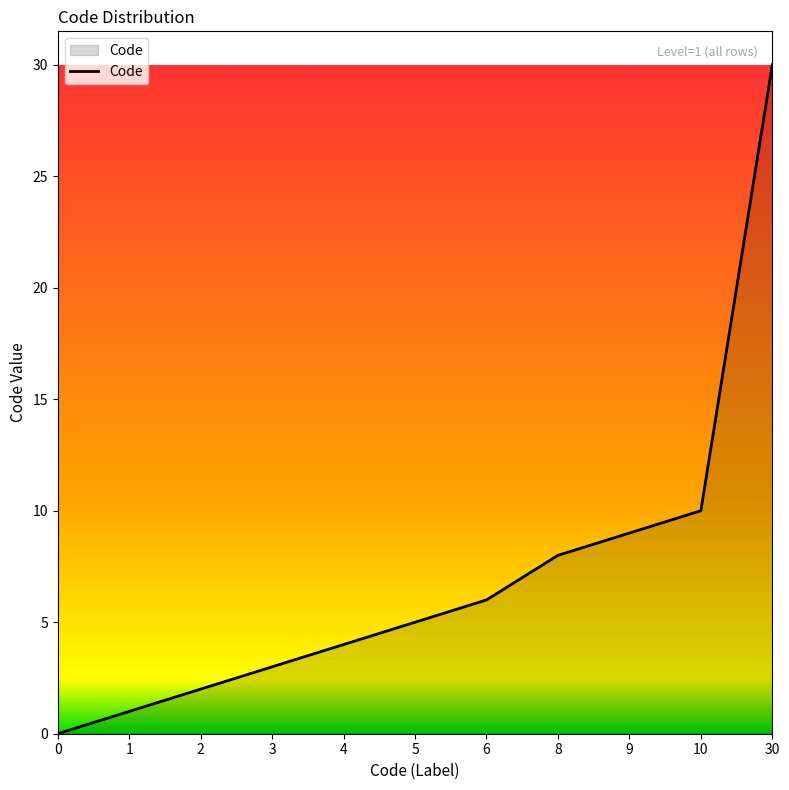

Where is the data nearest to the value 15?

10